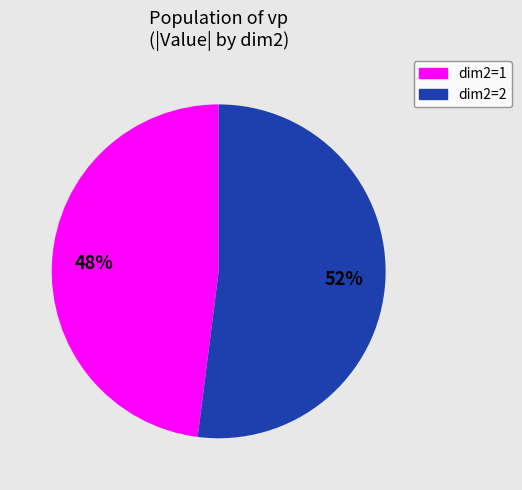

To the nearest percent, what is the difference between the largest and smallest slice percentages?

4%